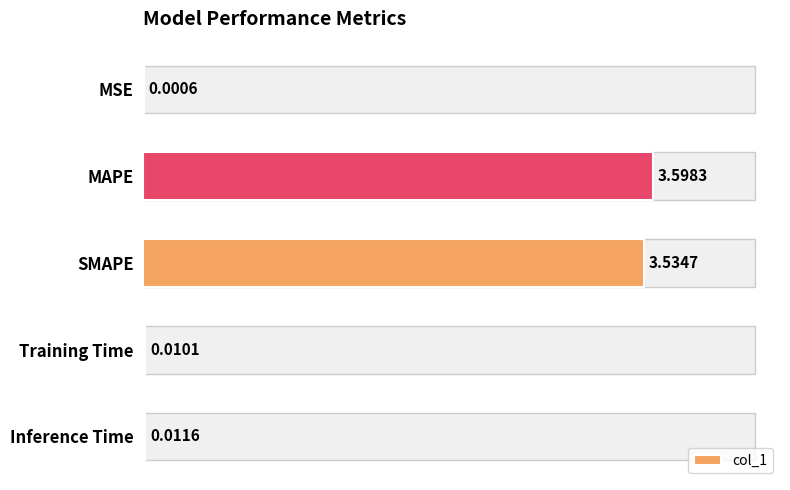

What is the sum of all values?

7.2